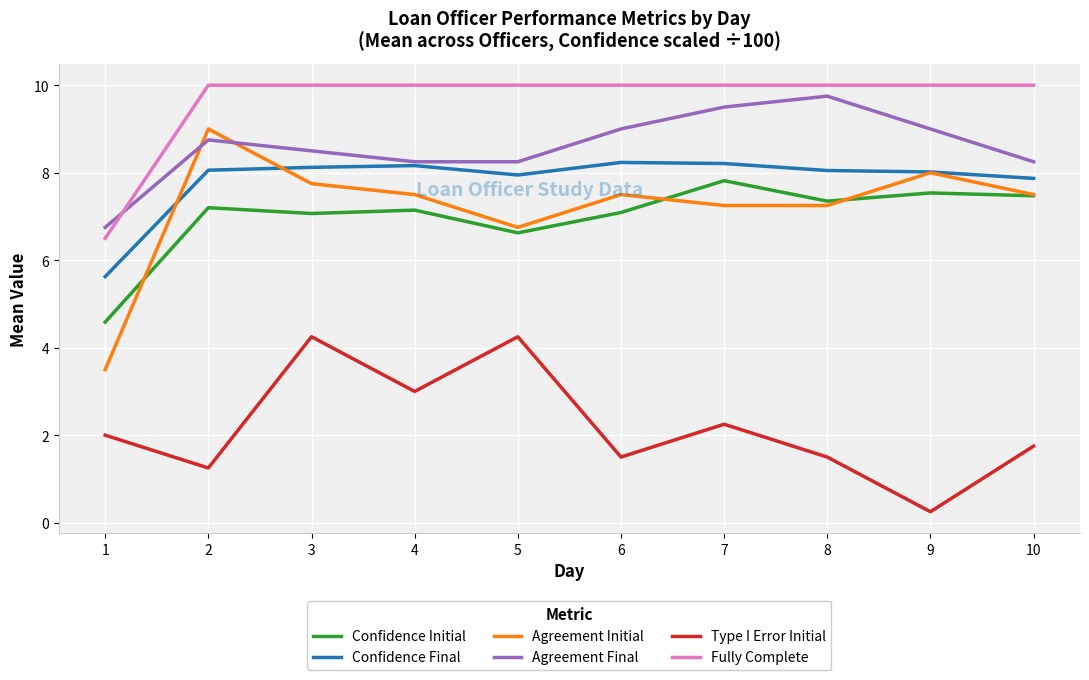

Is it true that Agreement Final equals 9.5 at 7?

True